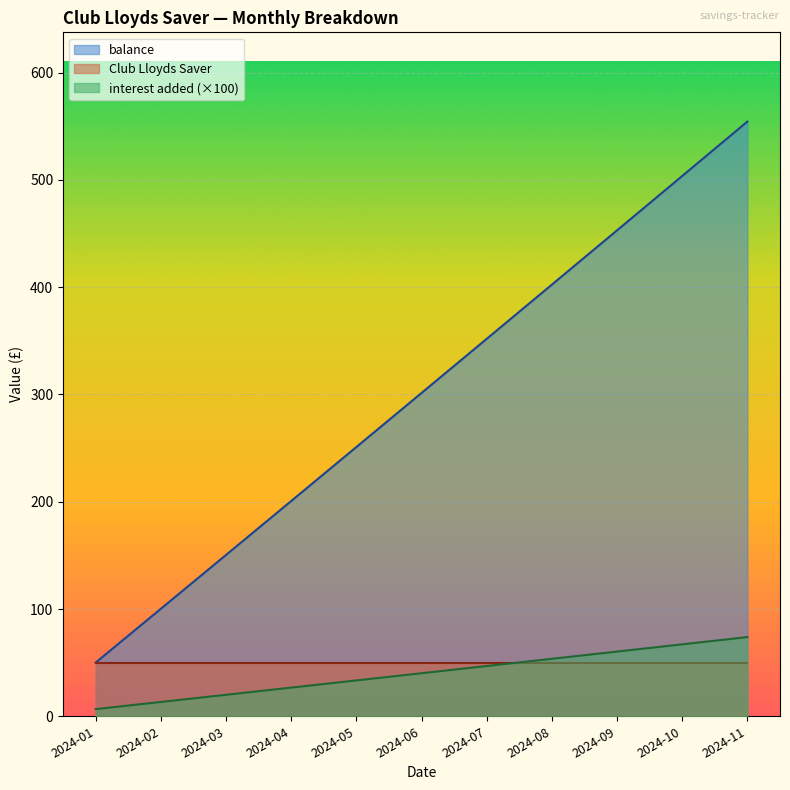

True or false: balance and interest added cross at least once.

False